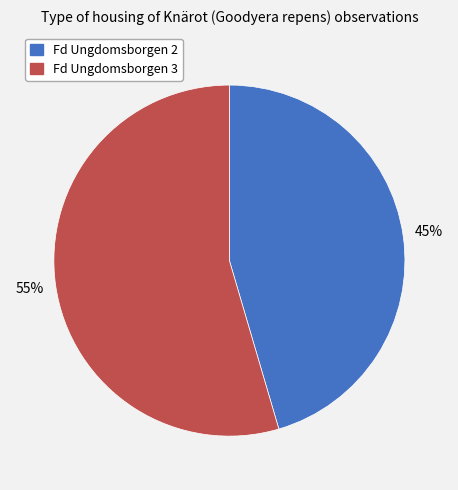

Rank the categories by value from highest to lowest.

Fd Ungdomsborgen 3, Fd Ungdomsborgen 2